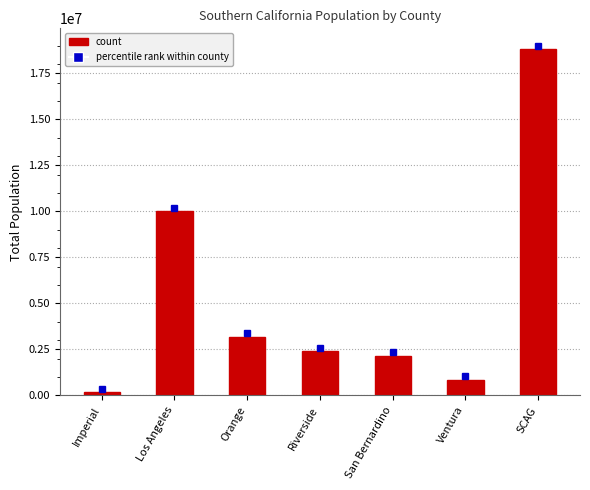

What position from the left is Ventura?

6